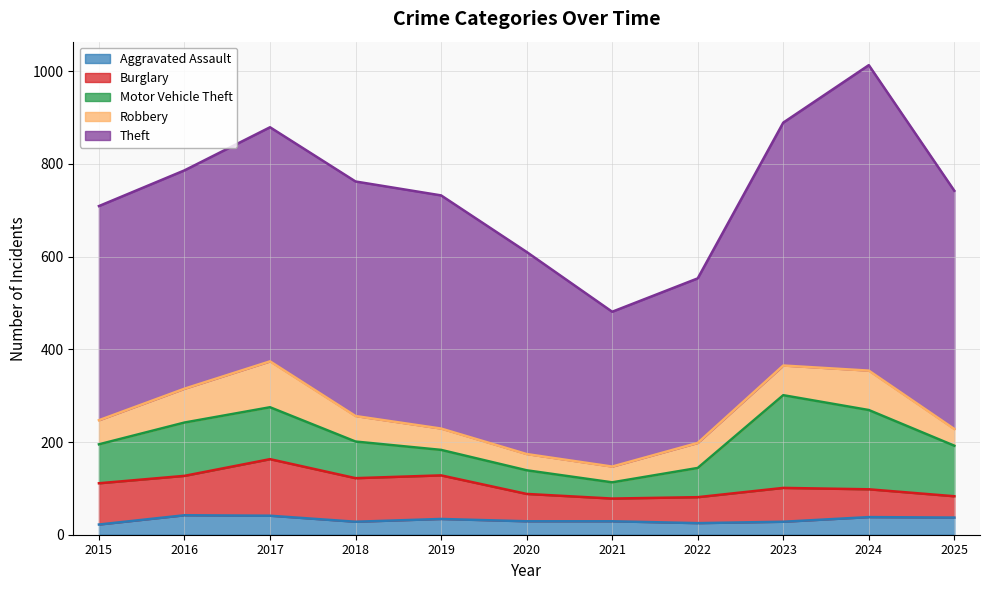

What is the difference between the maximum and second lowest values in the Robbery series?

64